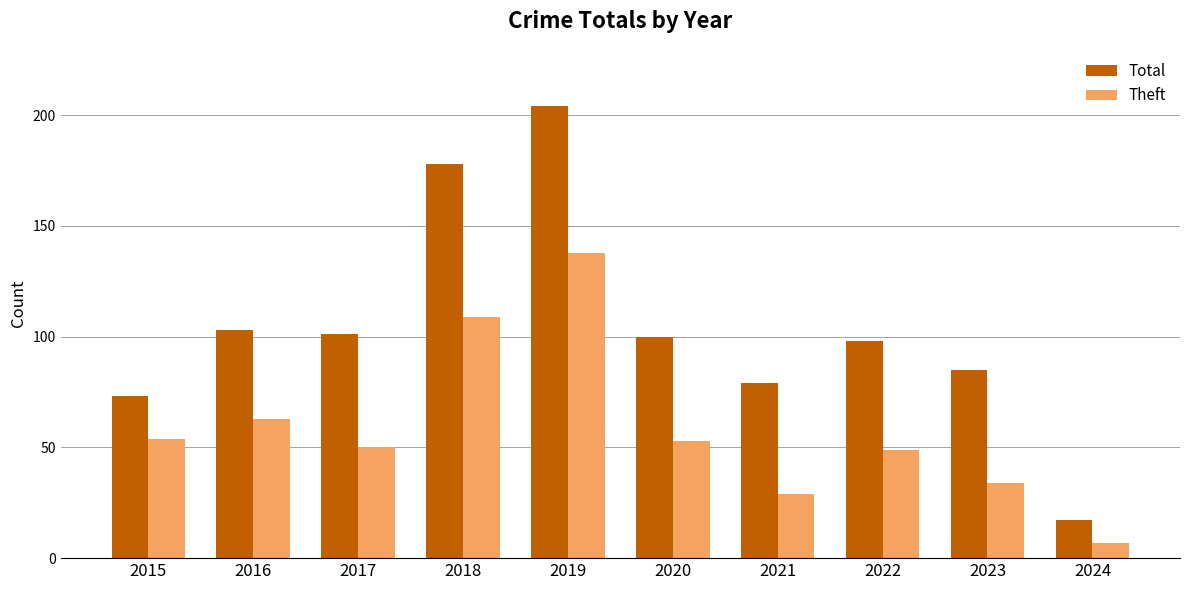

Between 2016 and 2024, which series saw the biggest shift?

Total